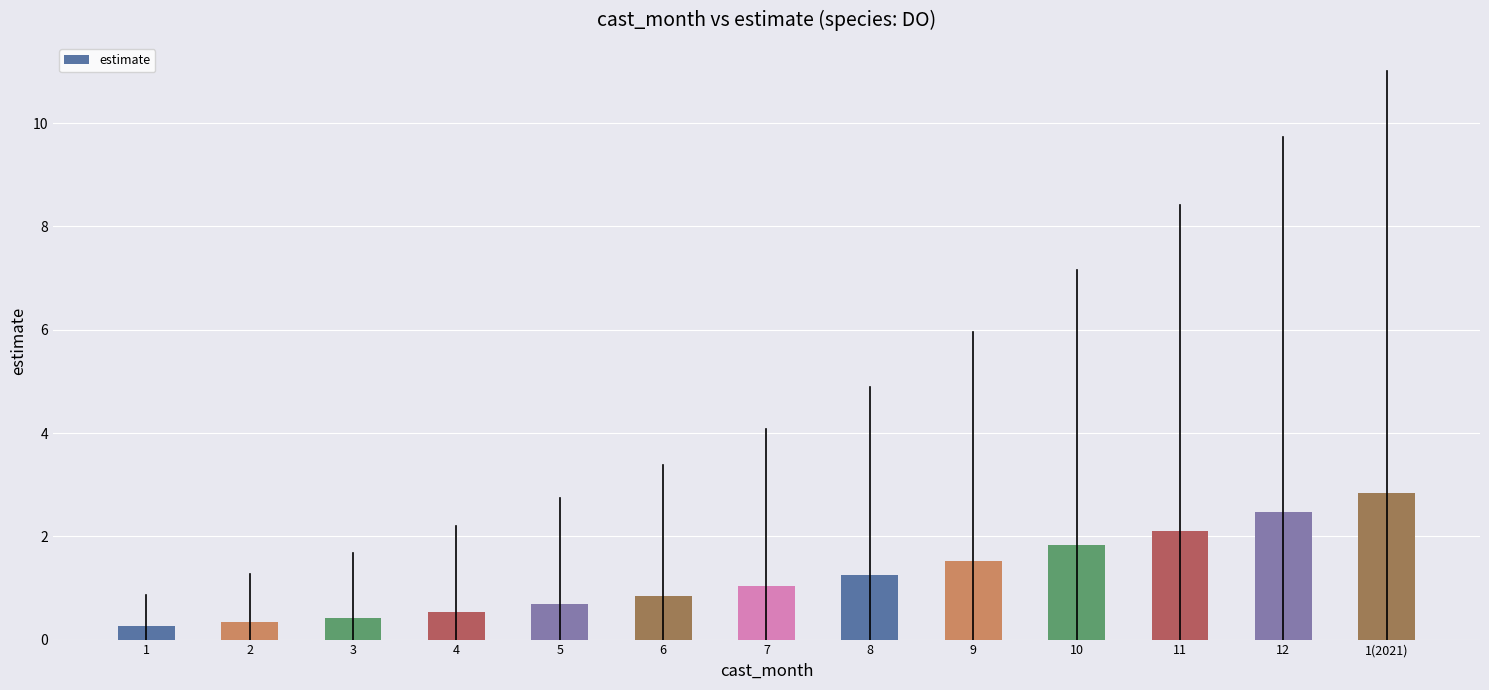

Is it true that the value at 5 is 0.7?

True